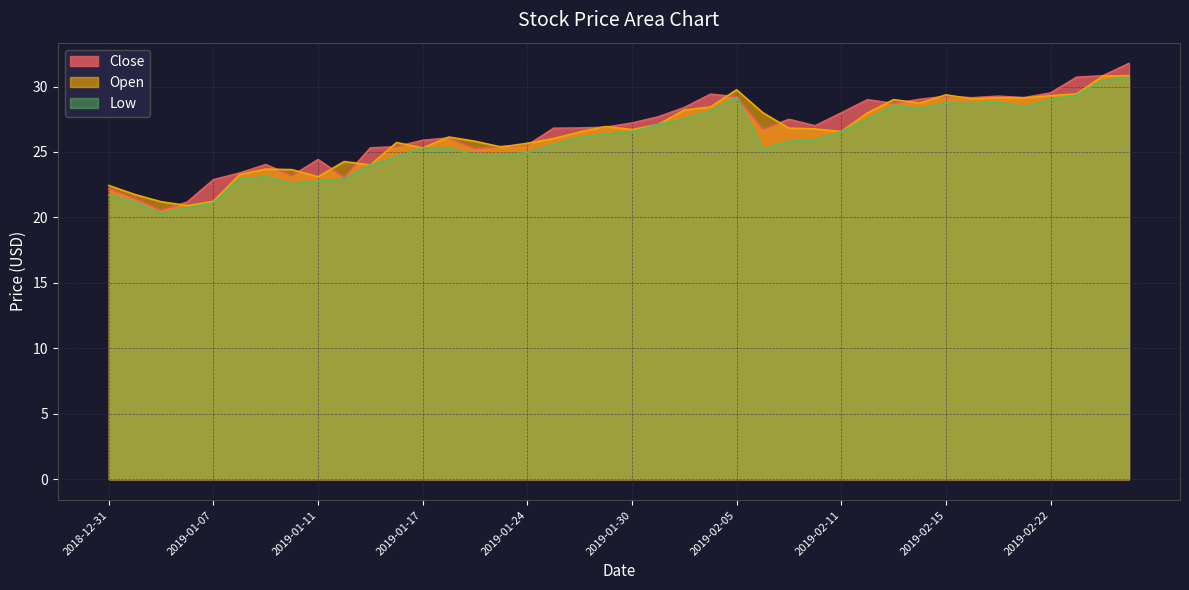

How many interior local valleys does the Close series have?

9